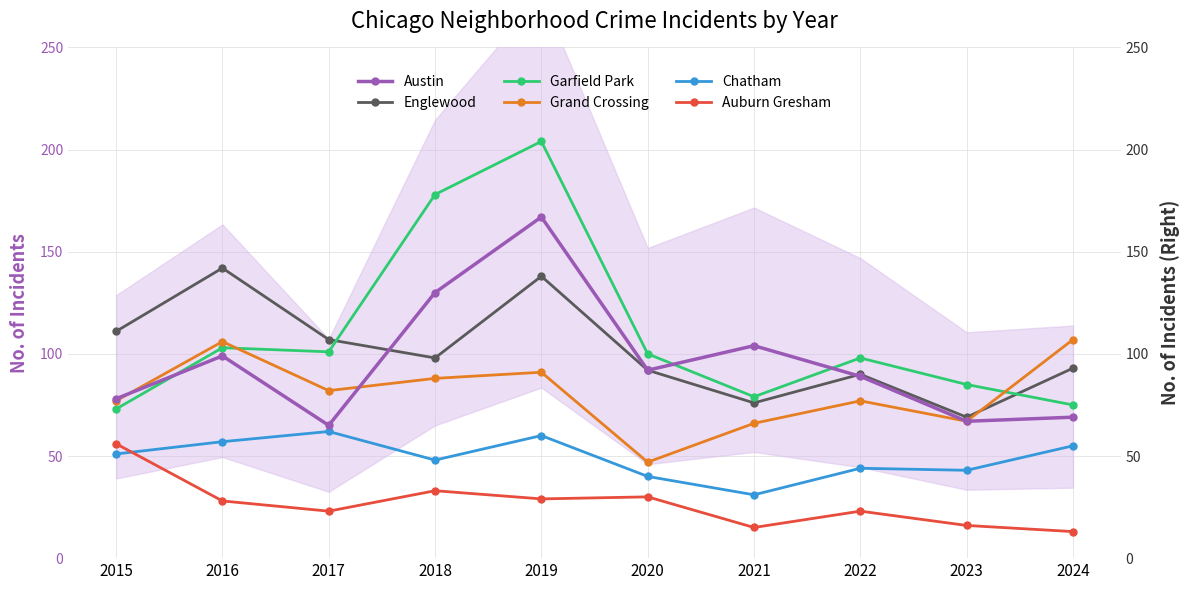

Reading left to right, transcribe all the data shown in this chart.

Austin: 78	99	65	130	167	92	104	89	67	69
Englewood: 111	142	107	98	138	92	76	90	69	93
Garfield Park: 73	103	101	178	204	100	79	98	85	75
Grand Crossing: 77	106	82	88	91	47	66	77	67	107
Chatham: 51	57	62	48	60	40	31	44	43	55
Auburn Gresham: 56	28	23	33	29	30	15	23	16	13